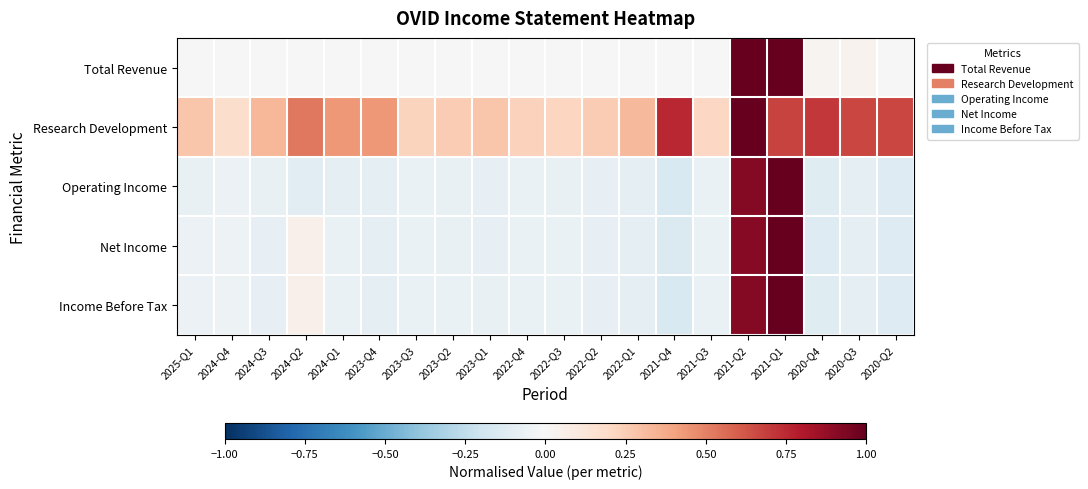

What is the difference between the highest and lowest values at 2021-Q3?

0.3